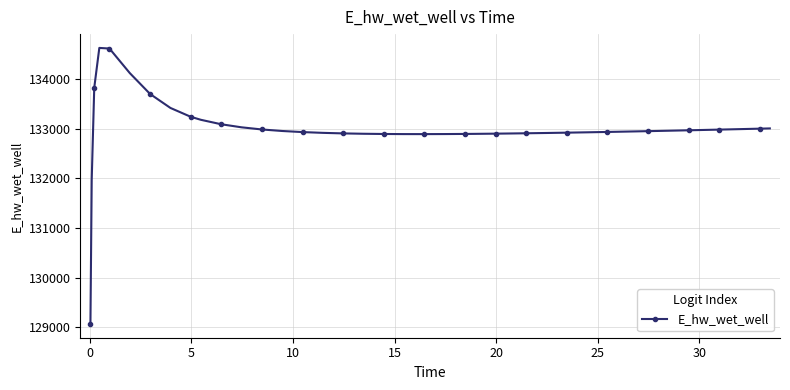

What is the greatest value displayed?

134628.0